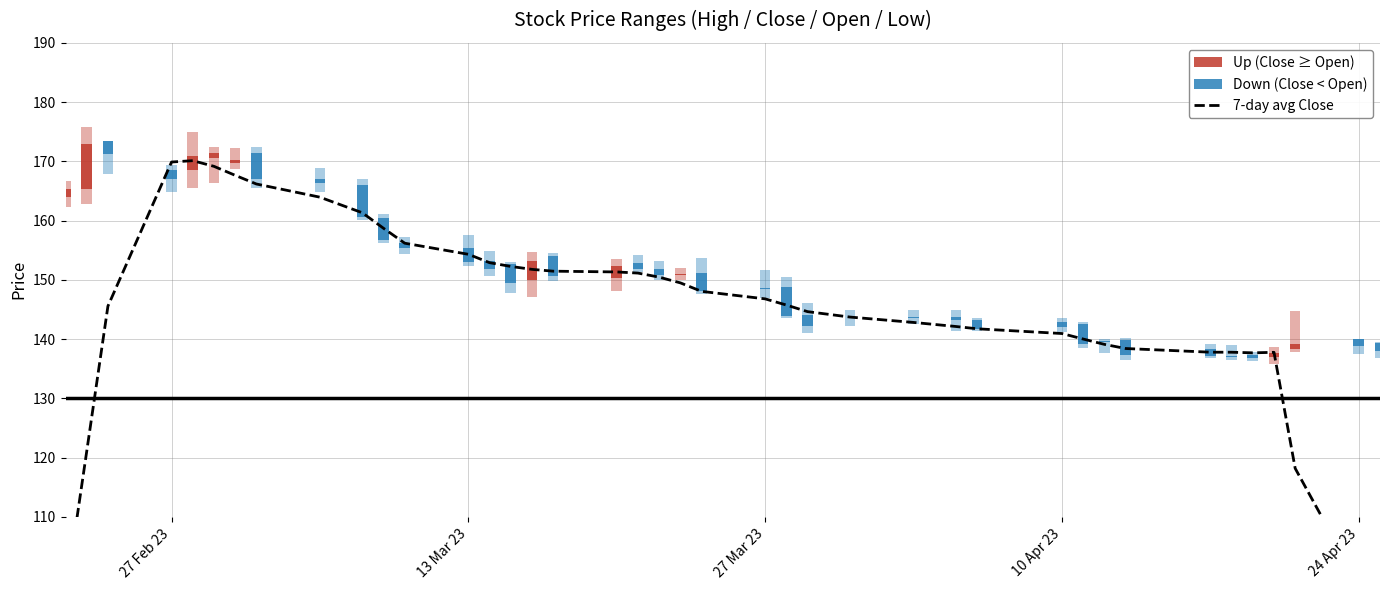

What is the difference between the second highest and minimum values?

90.8